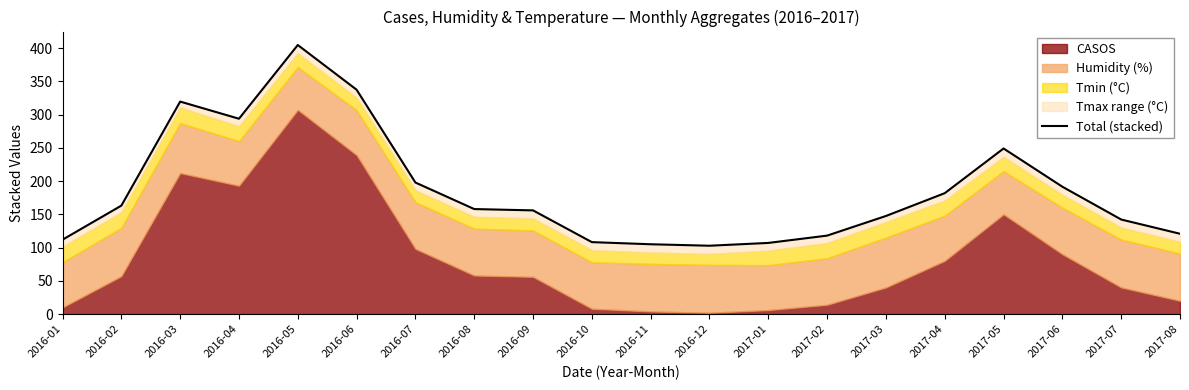

Is it true that the value at 2017-03 is 147.5?

True